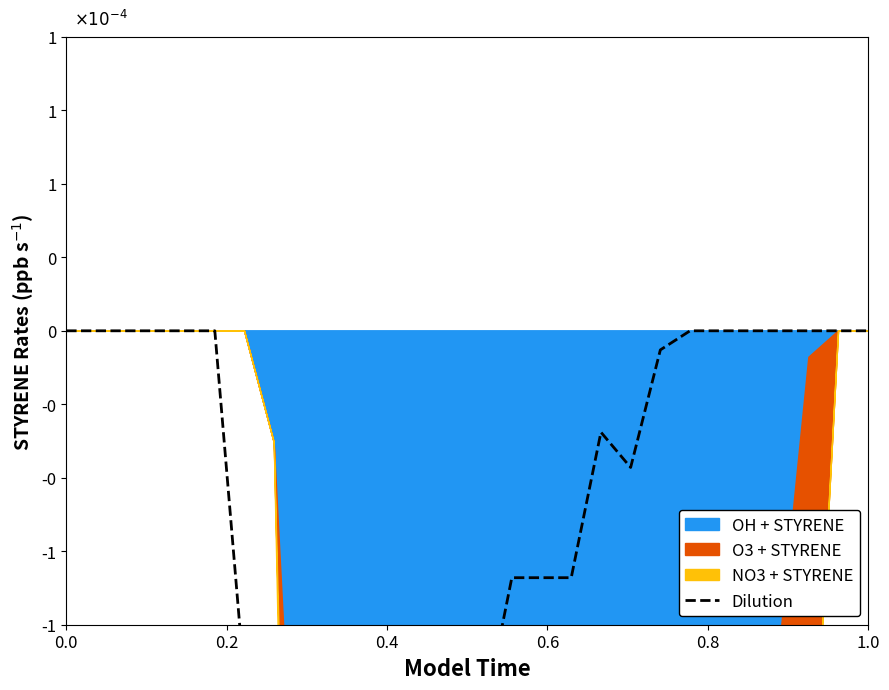

Does the chart have visible grid lines?

No